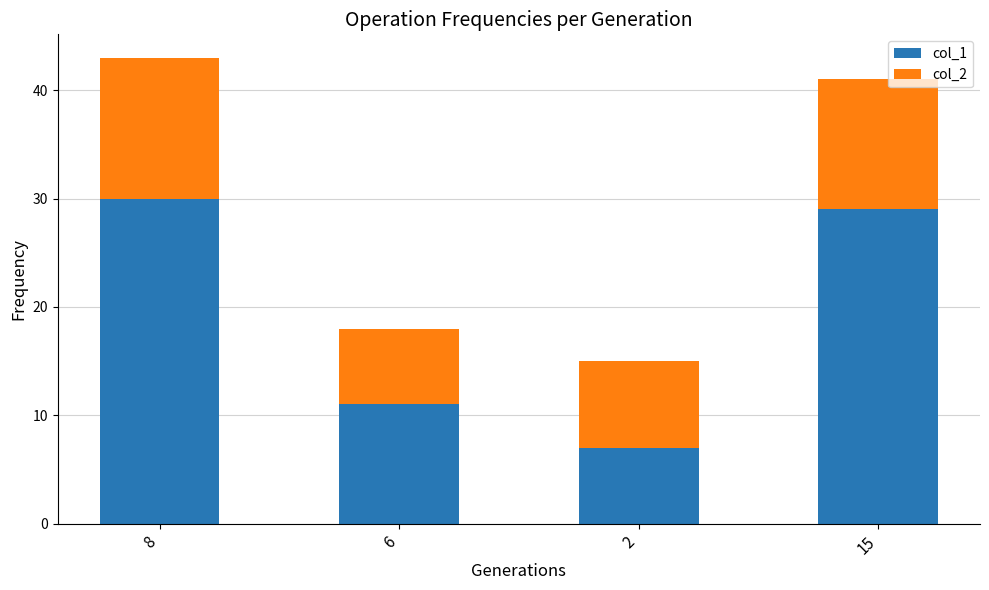

What is the minimum value for col_1?

7